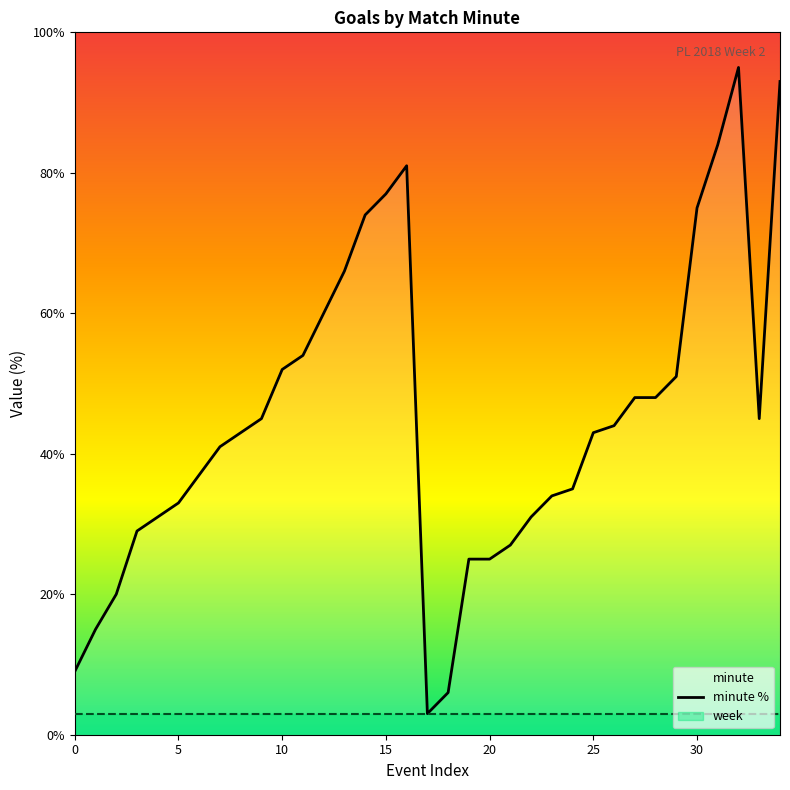

How many values are below 43?

16